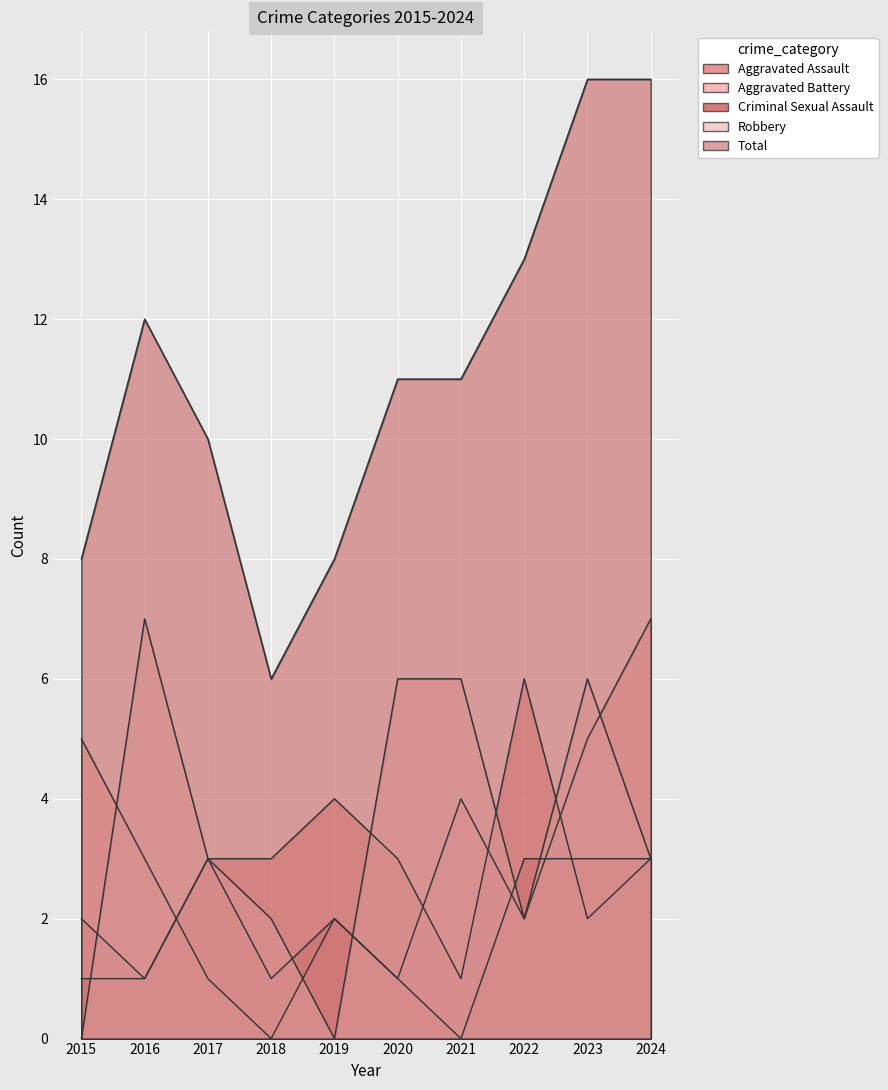

The Criminal Sexual Assault series shows 1 at 2015. True or false?

False